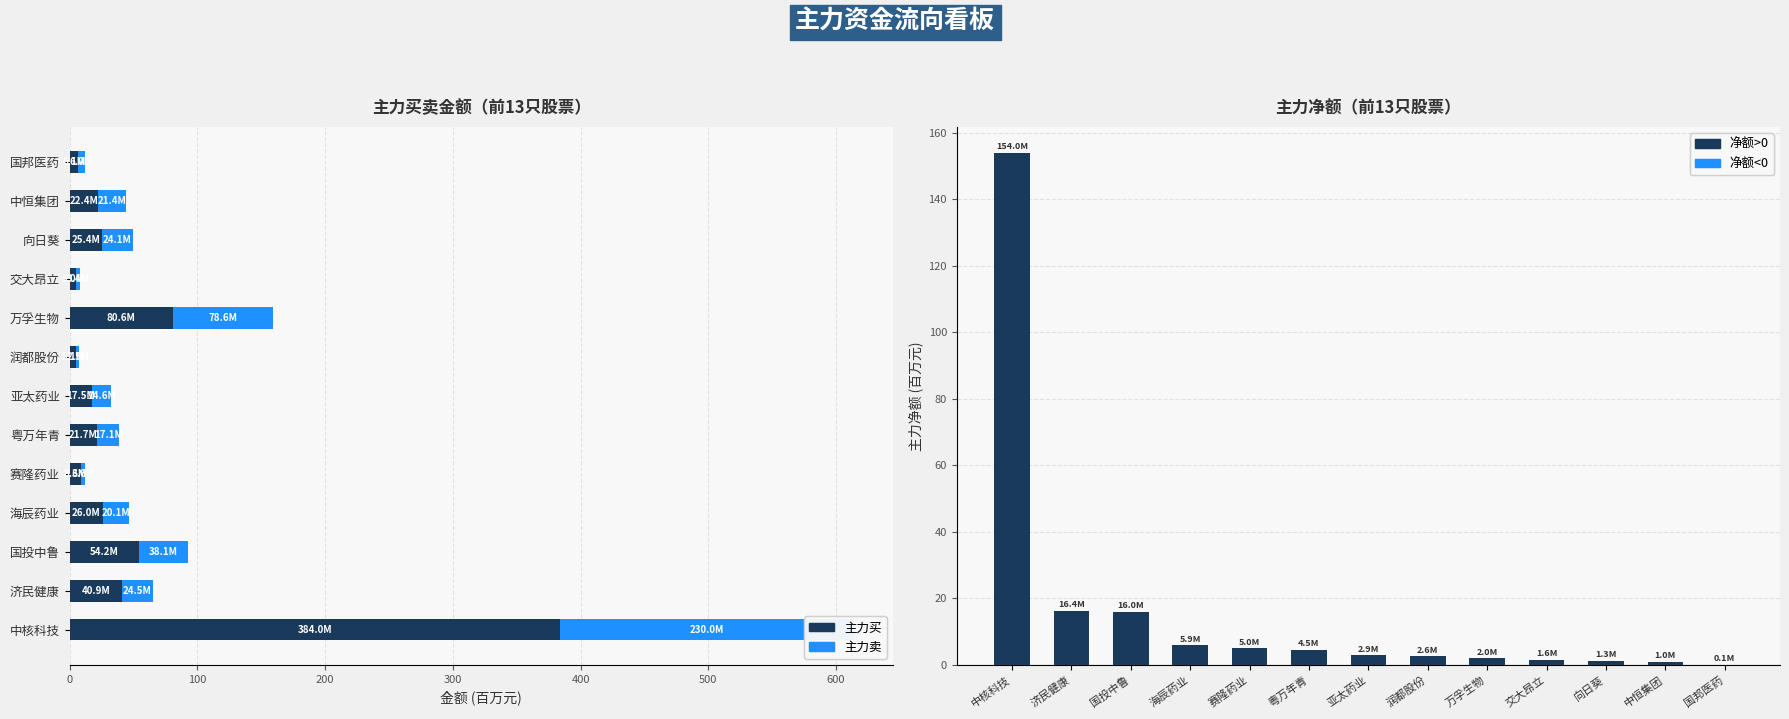

What is the smallest value displayed?

0.1